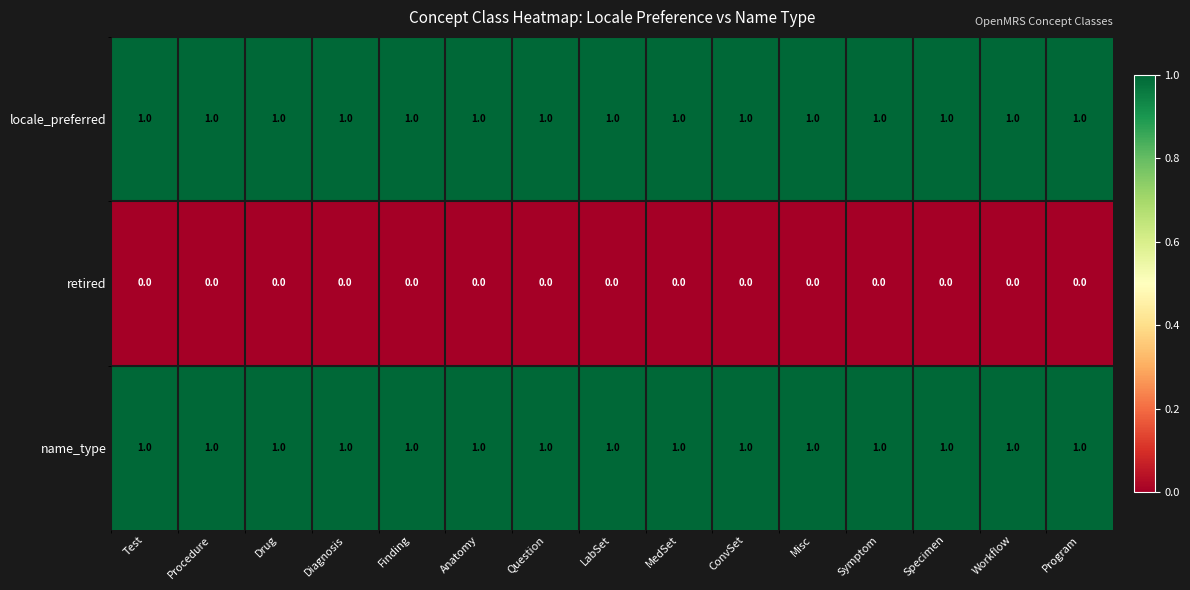

The locale_preferred series shows 1 at Diagnosis. True or false?

True